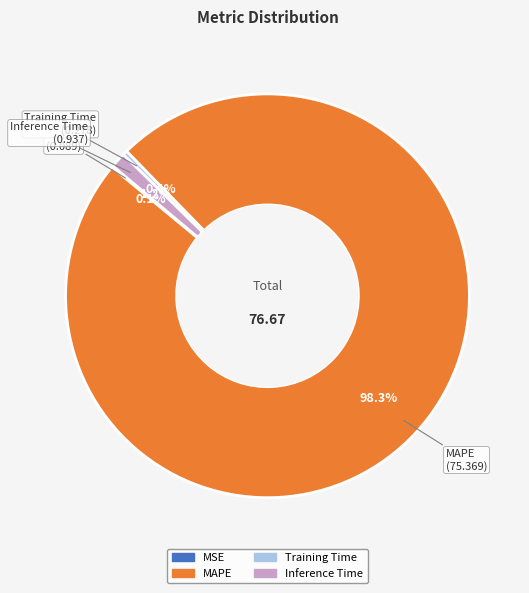

Between MAPE and Inference Time, which is larger?

MAPE